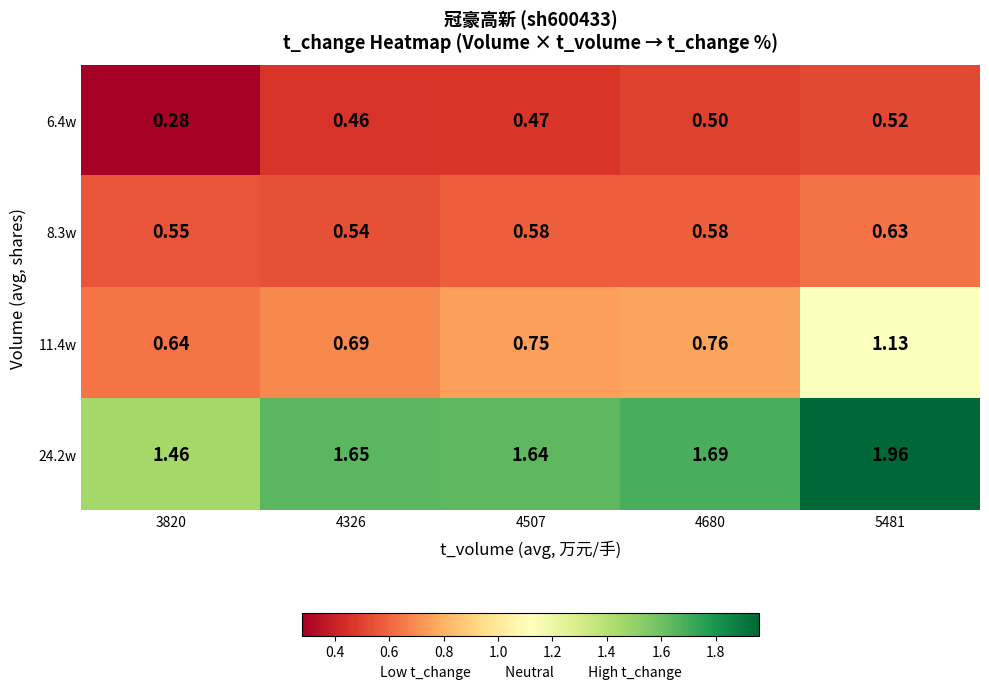

Is the value of 11.4w at 5481 greater than the value of 24.2w at 3820?

No